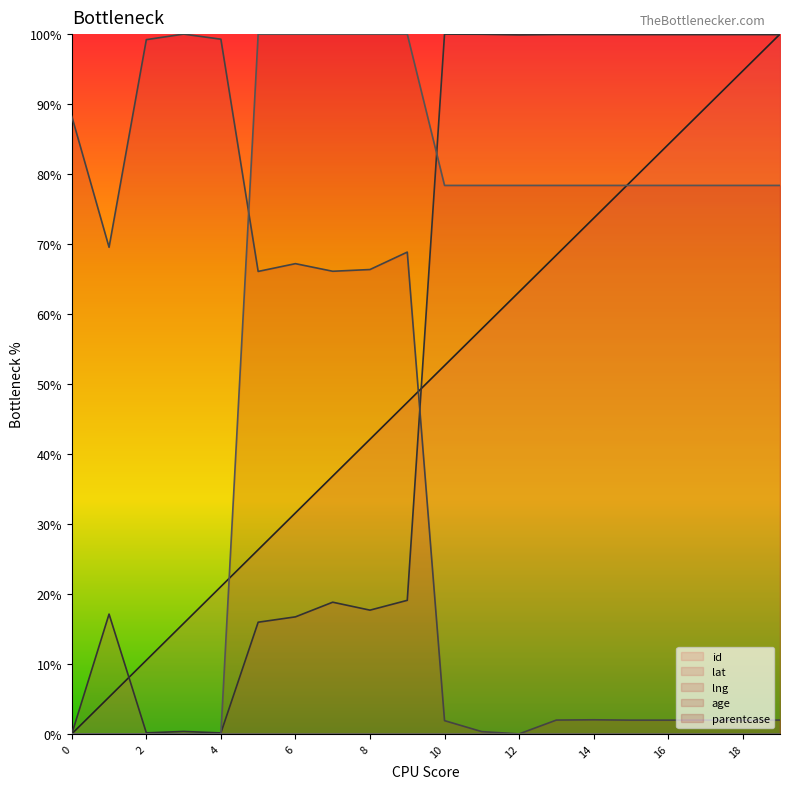

At which category does the chart reach its peak across all series?

19